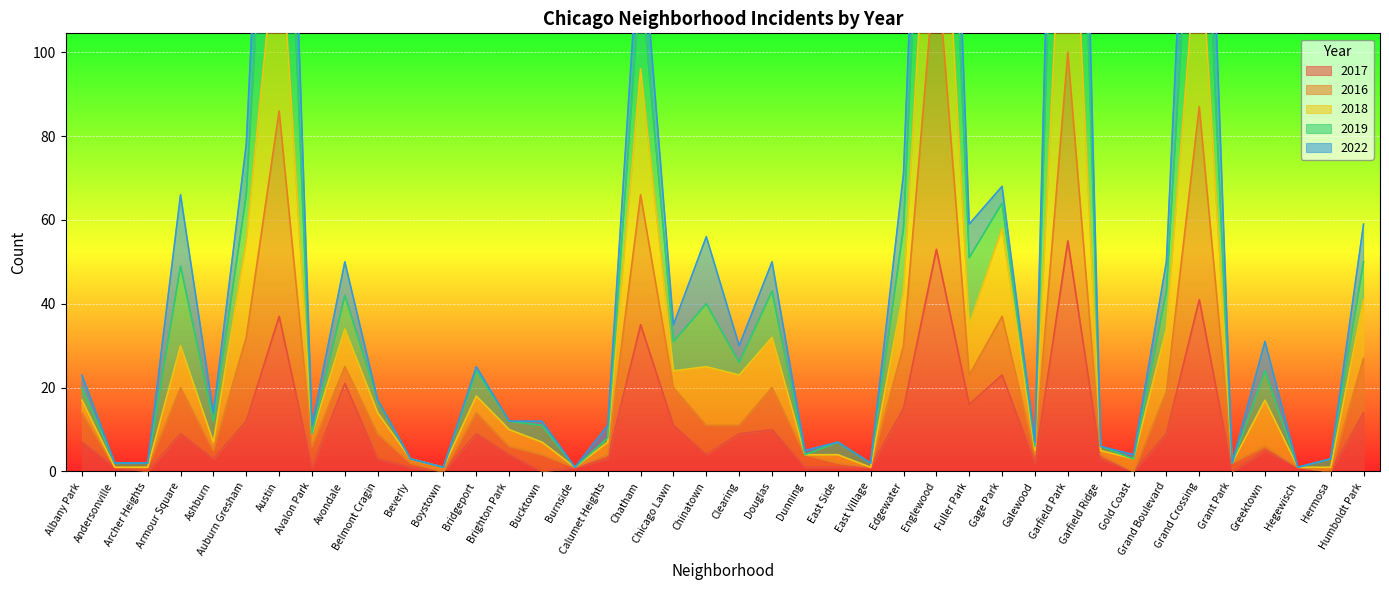

Is it true that 2017 equals 3 at Ashburn?

True